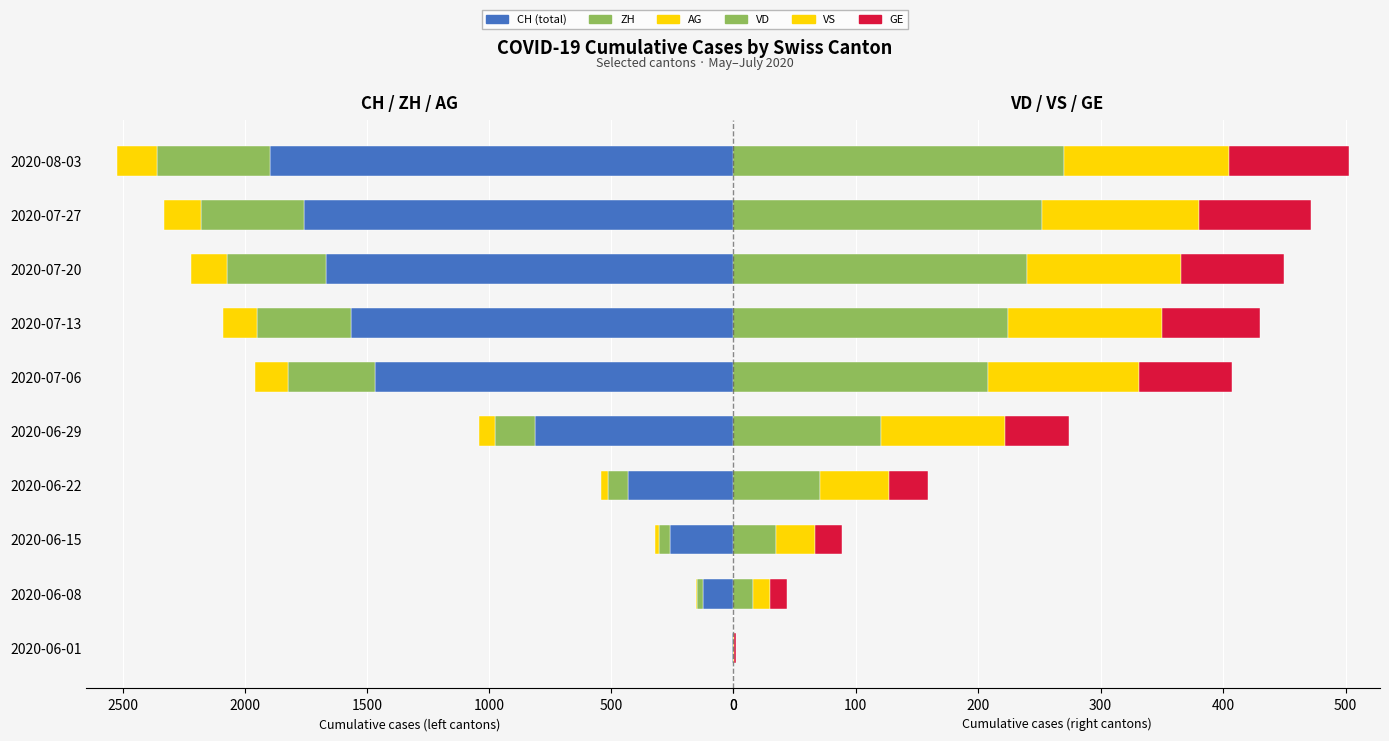

At how many categories does at least one series exceed 1311?

5